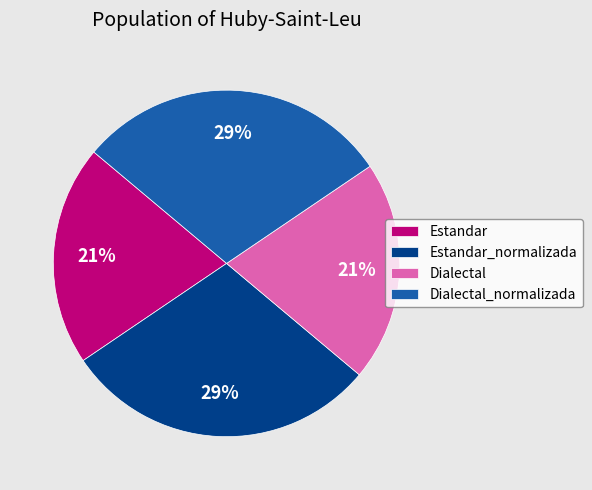

Is Dialectal_normalizada the majority of the pie?

No